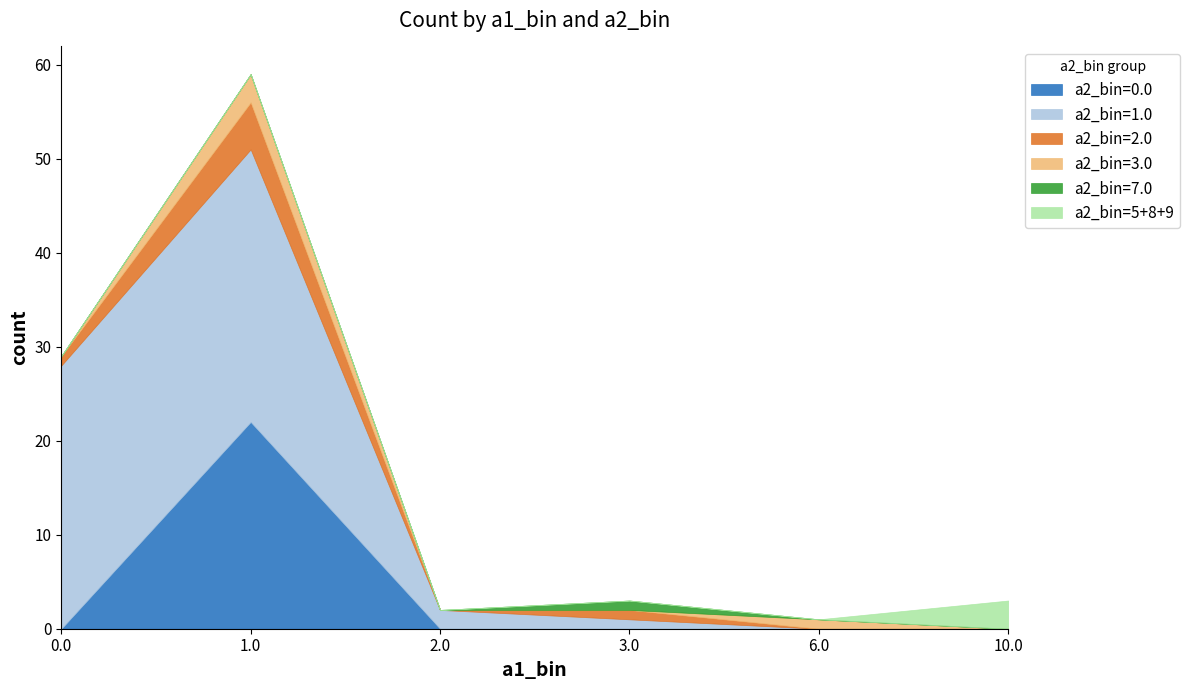

True or false: a2_bin=3.0 and a2_bin=0.0 intersect in this chart.

False